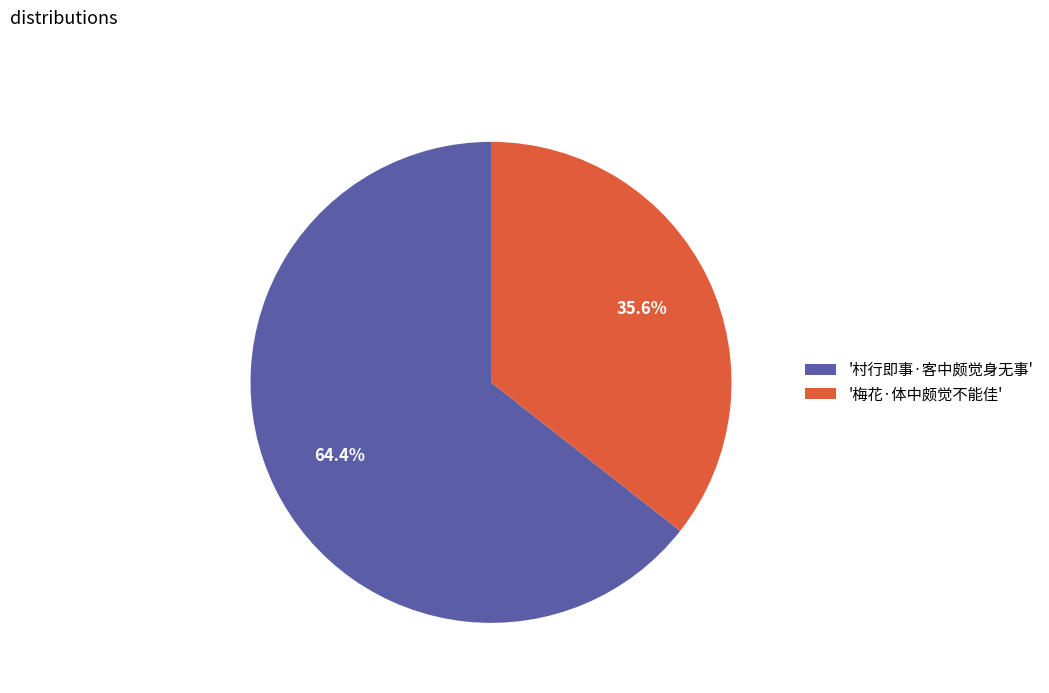

Is '梅花·体中颇觉不能佳' the majority of the pie?

No